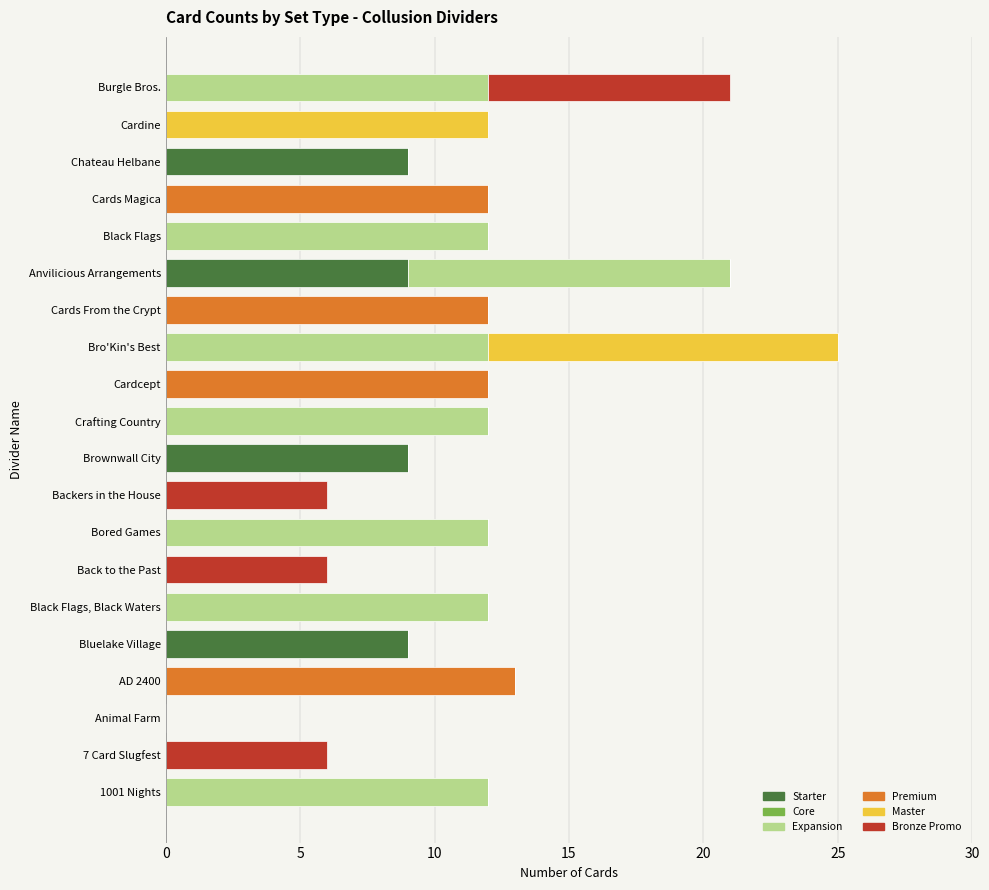

How many categories are shown in the chart?

20